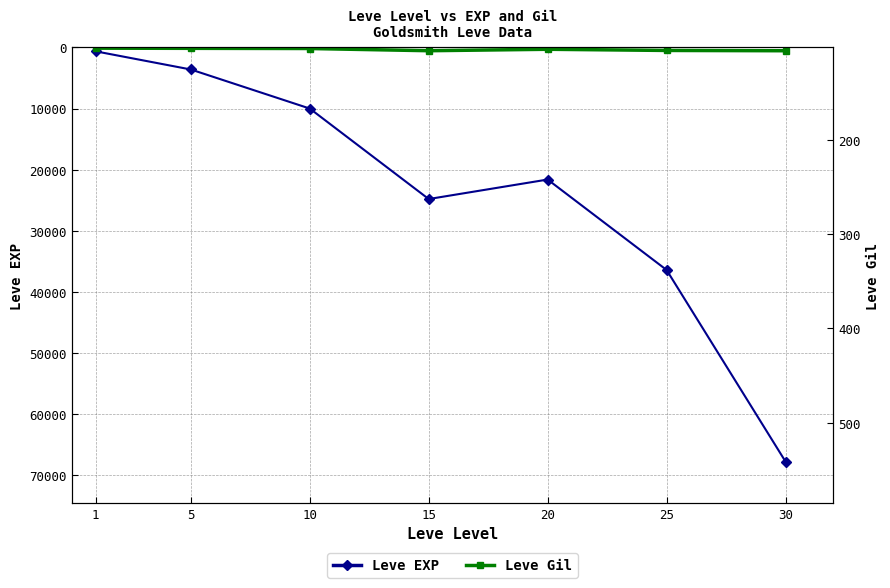

What is the sum of the Leve Gil values at 20 and 10?

460